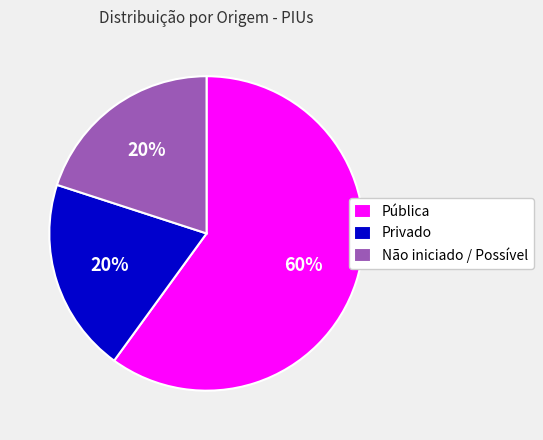

Is it true that Não iniciado / Possível is 8% of the pie?

False